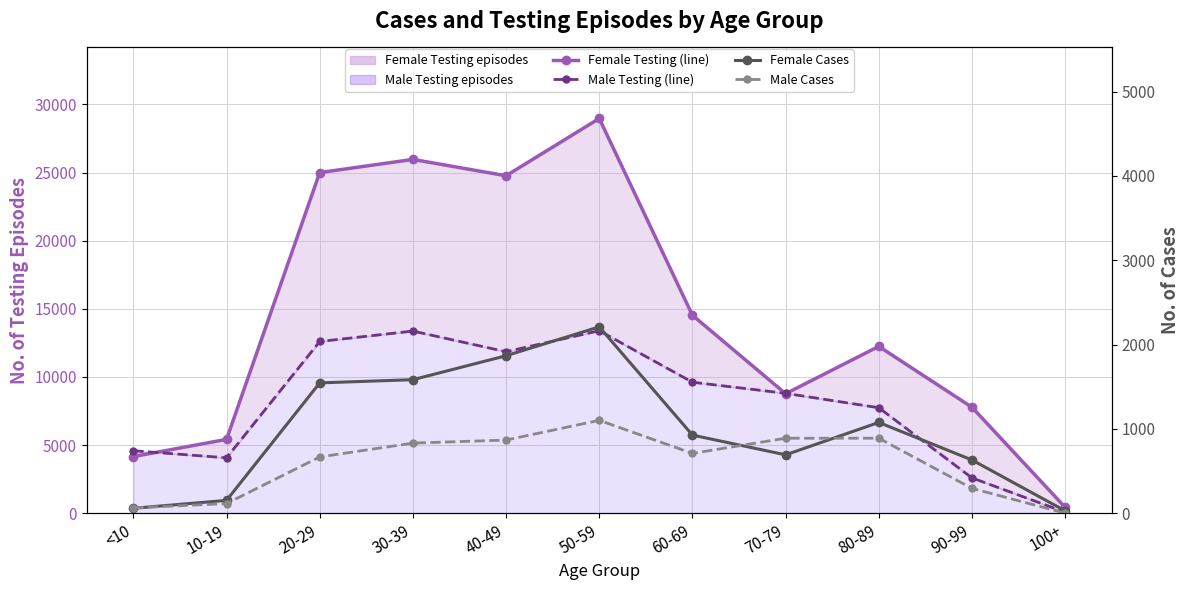

At which category does the chart reach its minimum across all series?

100+